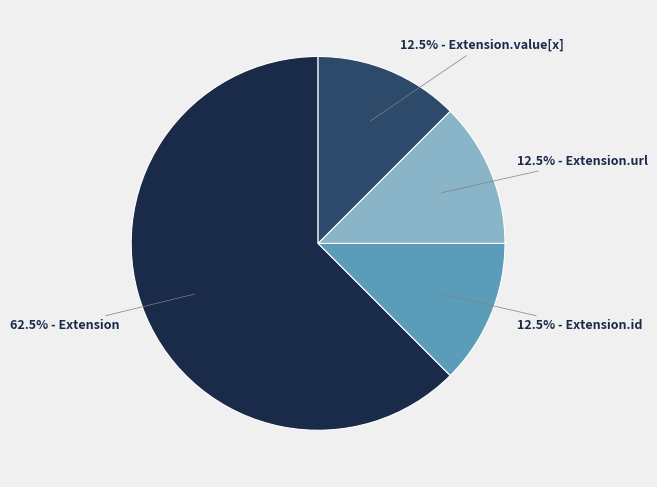

Does any single category account for the majority?

Yes